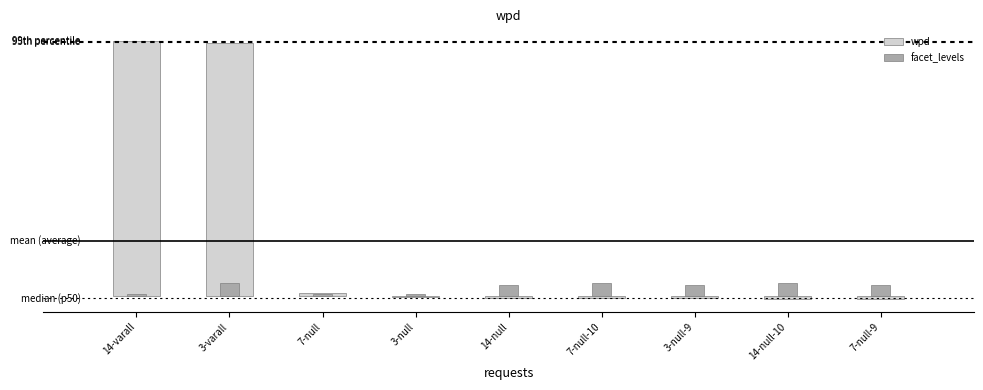

What are all the series names shown in the legend?

wpd, facet_levels